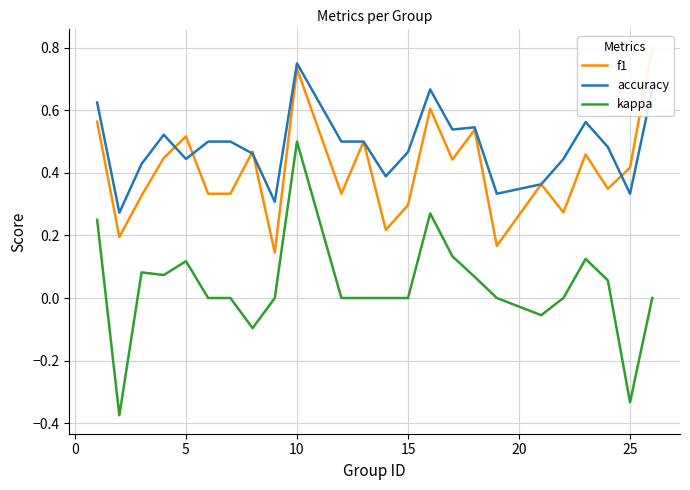

Which category has the highest value in the accuracy series?

10